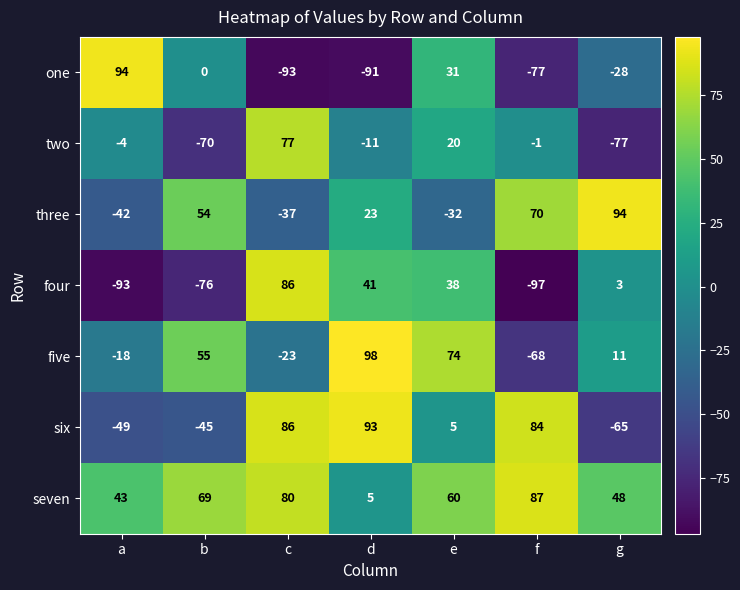

The value of five at e is 29. True or false?

False